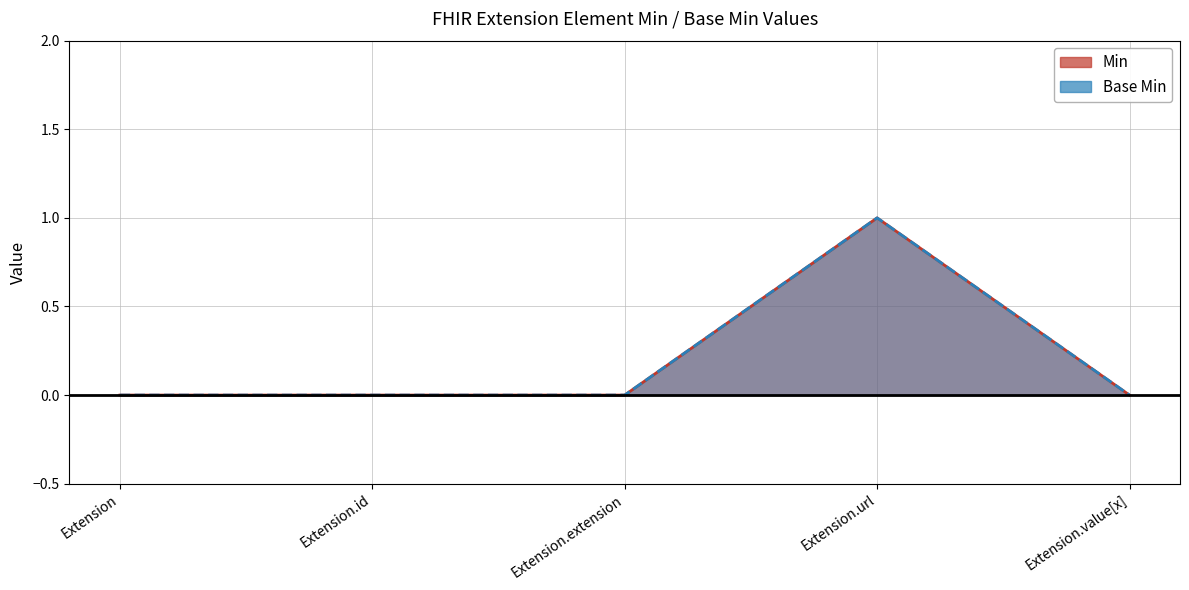

What is the difference between the maximum and second lowest values in the Base Min series?

1